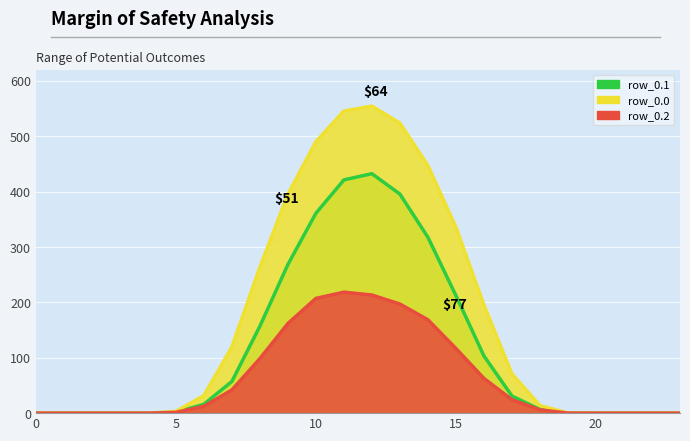

At how many categories does at least one series exceed 439?

5